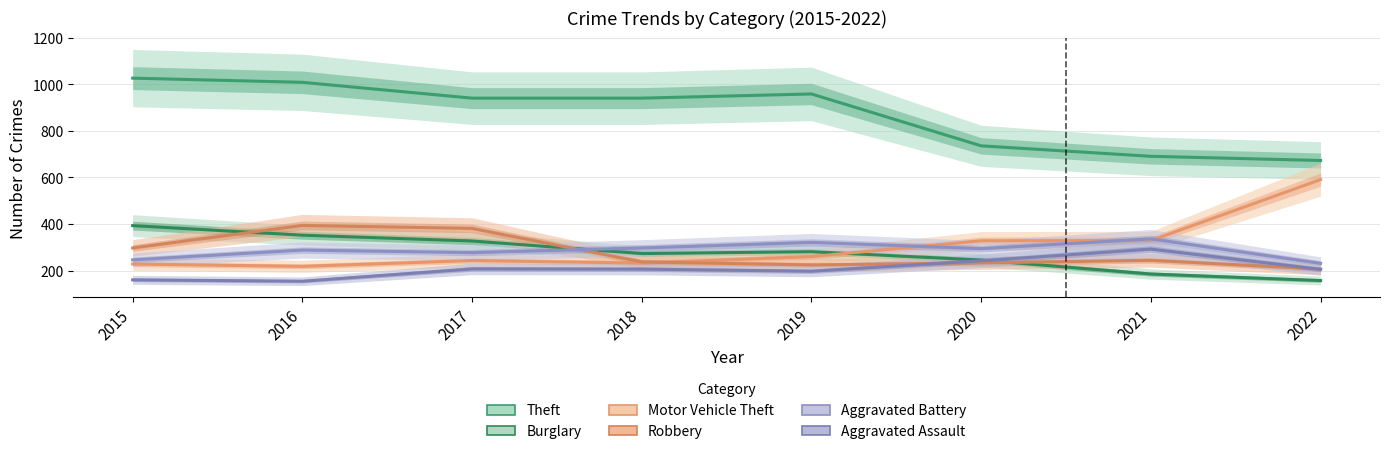

Is this an area chart (filled region under the line)?

No